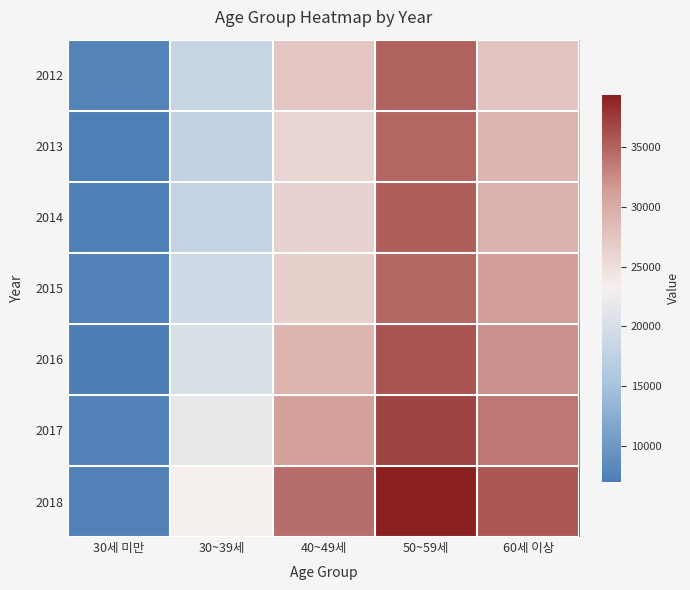

At which category is the sum across all series the highest?

50~59세